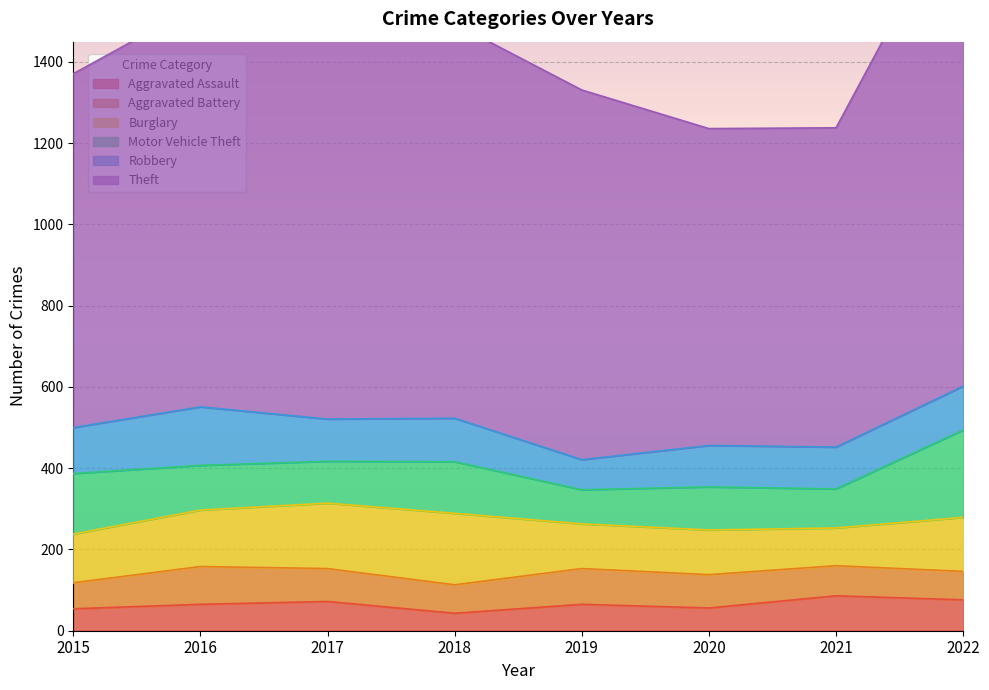

After their last crossing, which series has the higher values: Burglary or Motor Vehicle Theft?

Motor Vehicle Theft